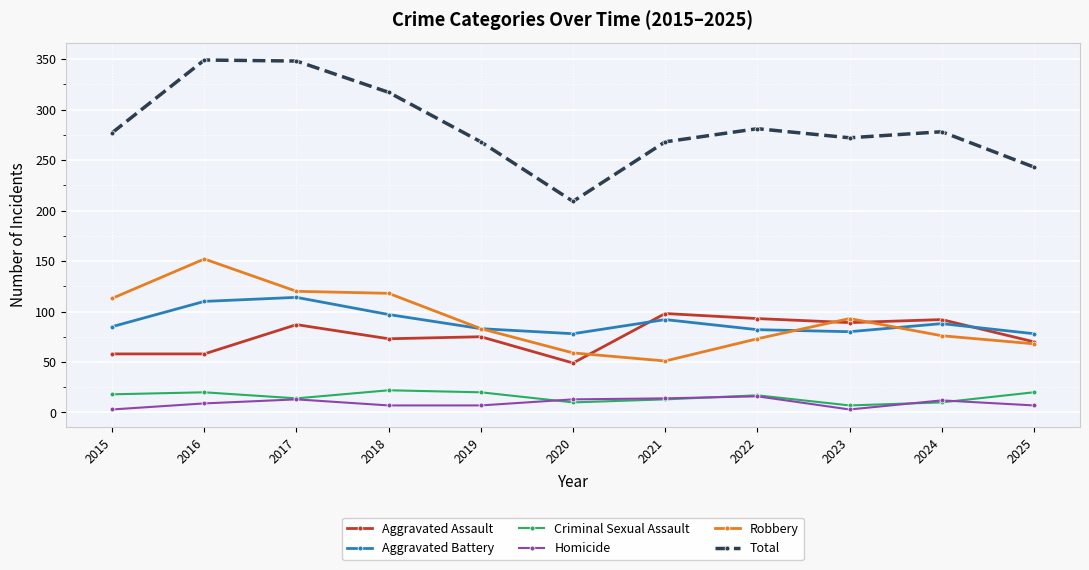

The Total series shows 349 at 2016. True or false?

True